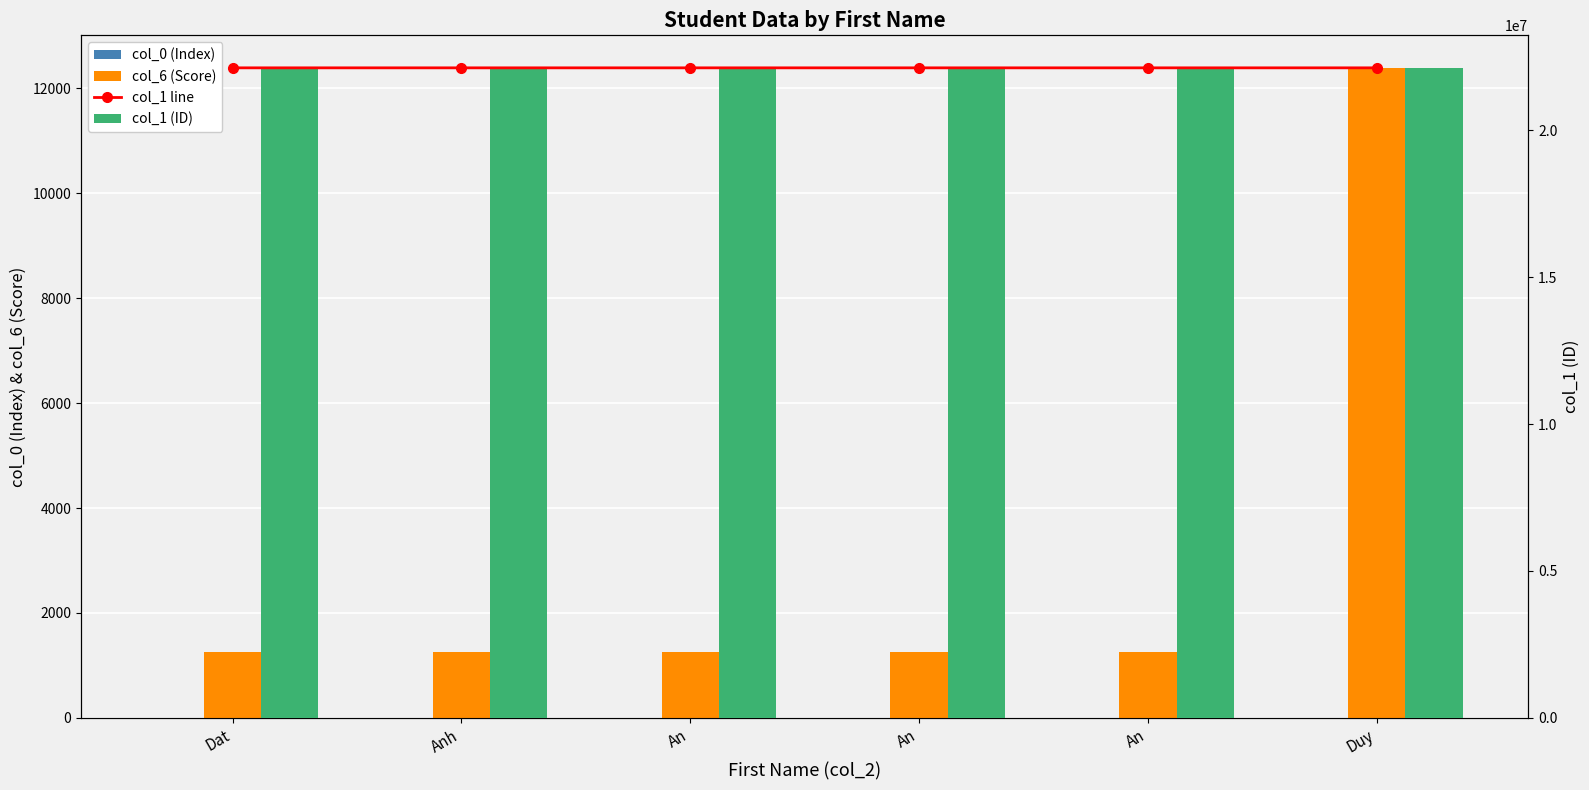

At how many categories does at least one series exceed 15596249?

6